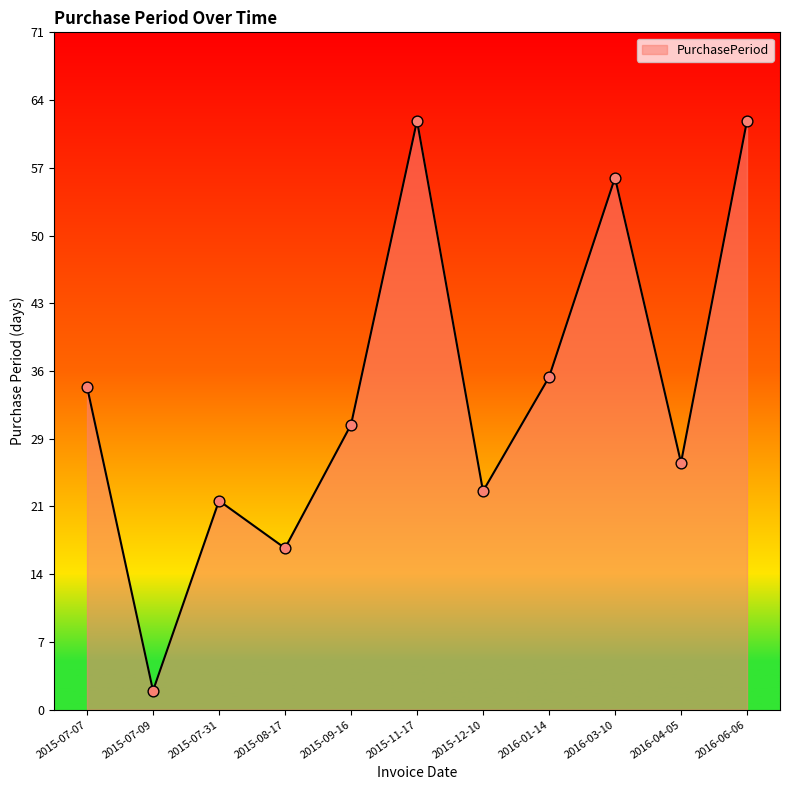

Between 2016-01-14 and 2015-07-31, which is larger?

2016-01-14